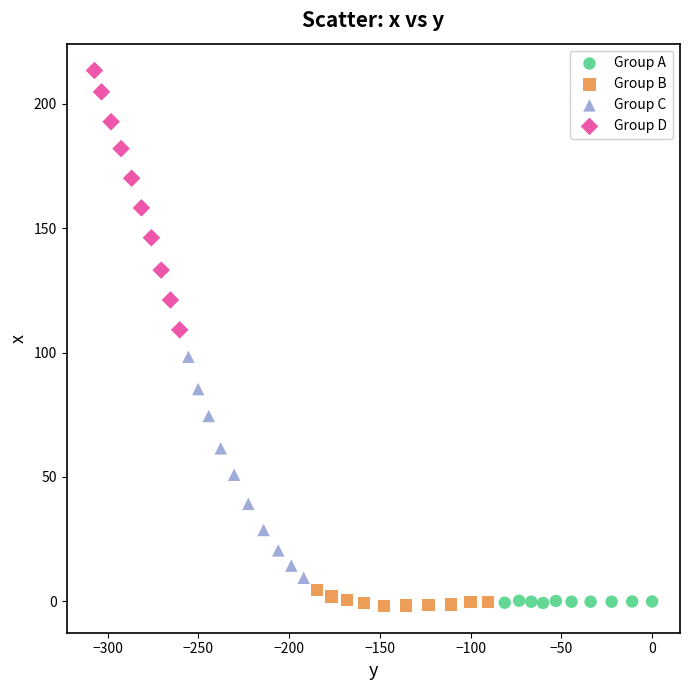

Which series has the widest spread of Y values?

Group D